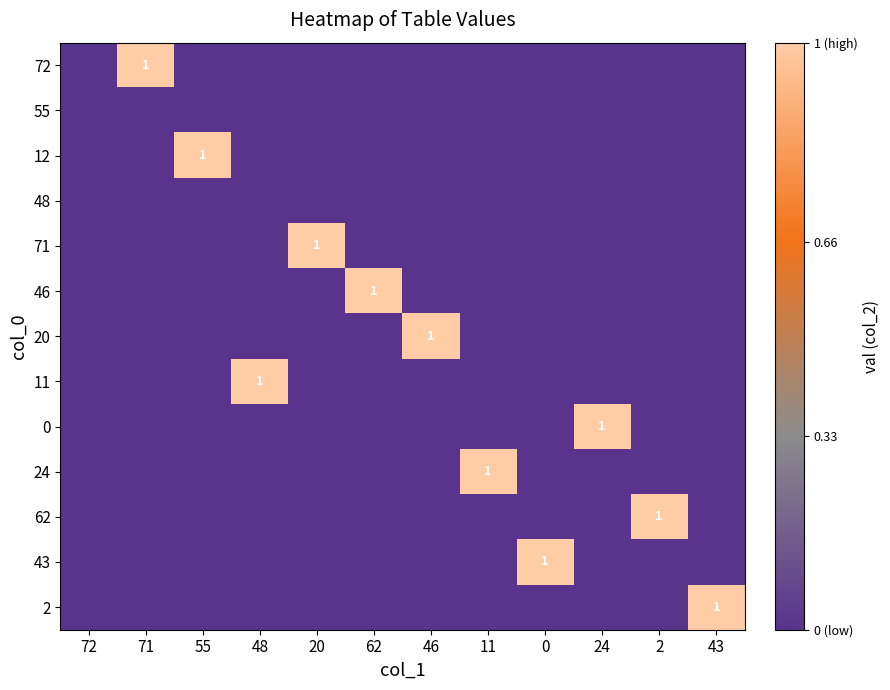

How many data points in 71 are above 0?

1